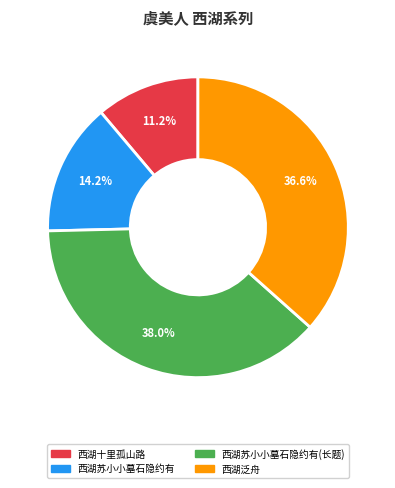

Is there a majority slice in this chart?

No